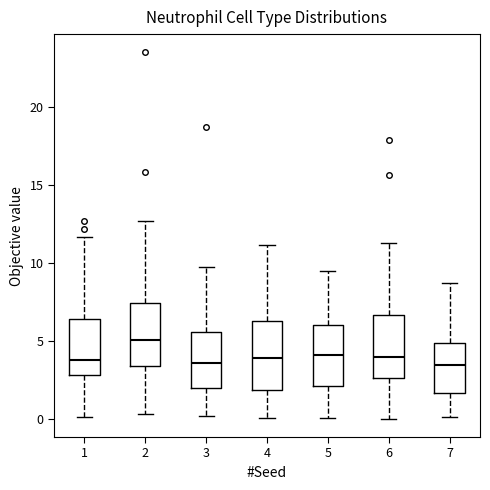

Reading left to right, transcribe this box plot: for each box, give where its median line is, the range the box spans, and where its two whiskers end, as read against the y-axis. The values are not printed on the chart, so give them approximately, as read against the axis.

1: median 4.0, box 3.0 to 6.5, whiskers 0.0 to 11.5
2: median 5.0, box 3.5 to 7.5, whiskers 0.5 to 12.5
3: median 3.5, box 2.0 to 5.5, whiskers 0.0 to 9.5
4: median 4.0, box 2.0 to 6.5, whiskers 0.0 to 11.0
5: median 4.0, box 2.0 to 6.0, whiskers 0.0 to 9.5
6: median 4.0, box 2.5 to 6.5, whiskers 0.0 to 11.5
7: median 3.5, box 1.5 to 5.0, whiskers 0.0 to 8.5